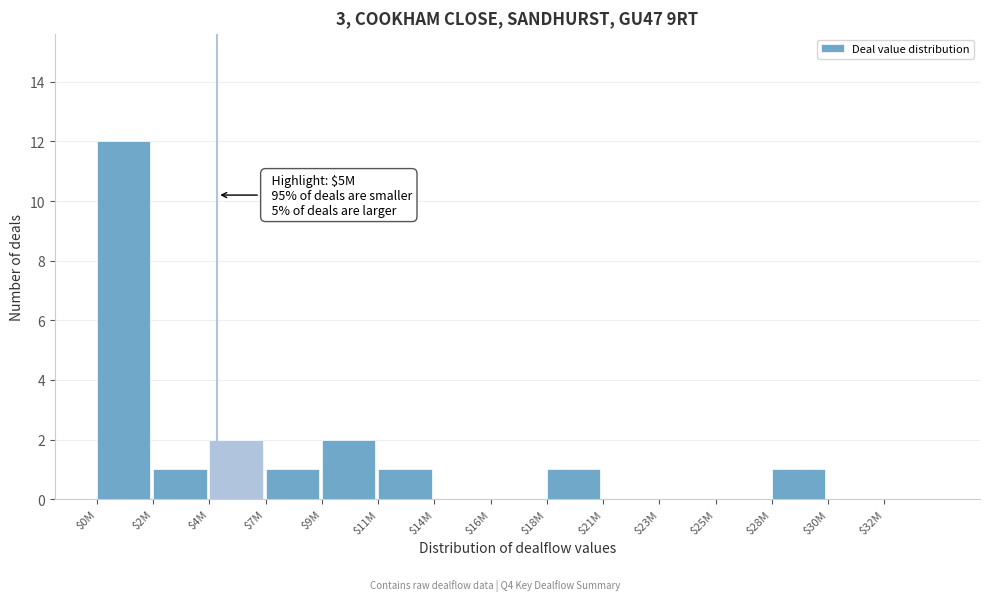

The value at $0M is 17. True or false?

False